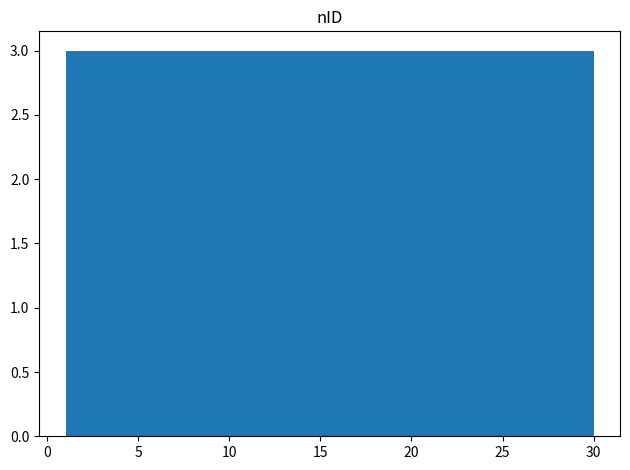

Reading left to right, list every bar in this chart as the range it spans on the x-axis followed by its height. Neither the bar edges nor the heights are printed on the chart, so give them approximately, as read against the axes.

1.0 to 3.9: 3
3.9 to 6.8: 3
6.8 to 9.7: 3
9.7 to 12.6: 3
12.6 to 15.5: 3
15.5 to 18.4: 3
18.4 to 21.3: 3
21.3 to 24.2: 3
24.2 to 27.1: 3
27.1 to 30.0: 3